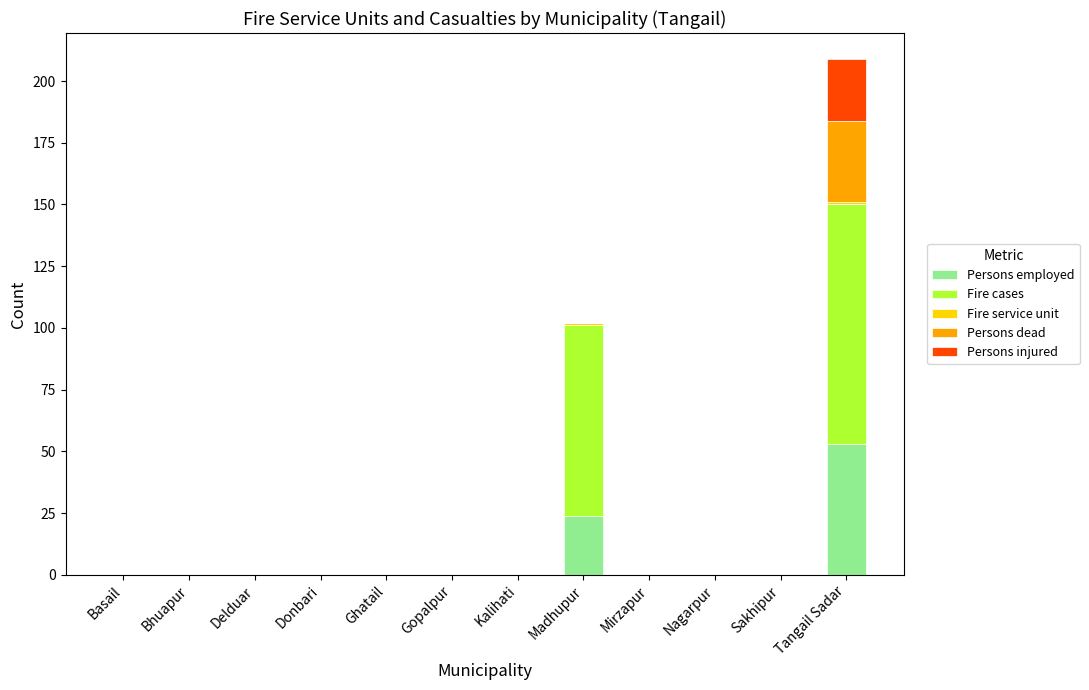

At which category is the sum across all series the highest?

Tangail Sadar